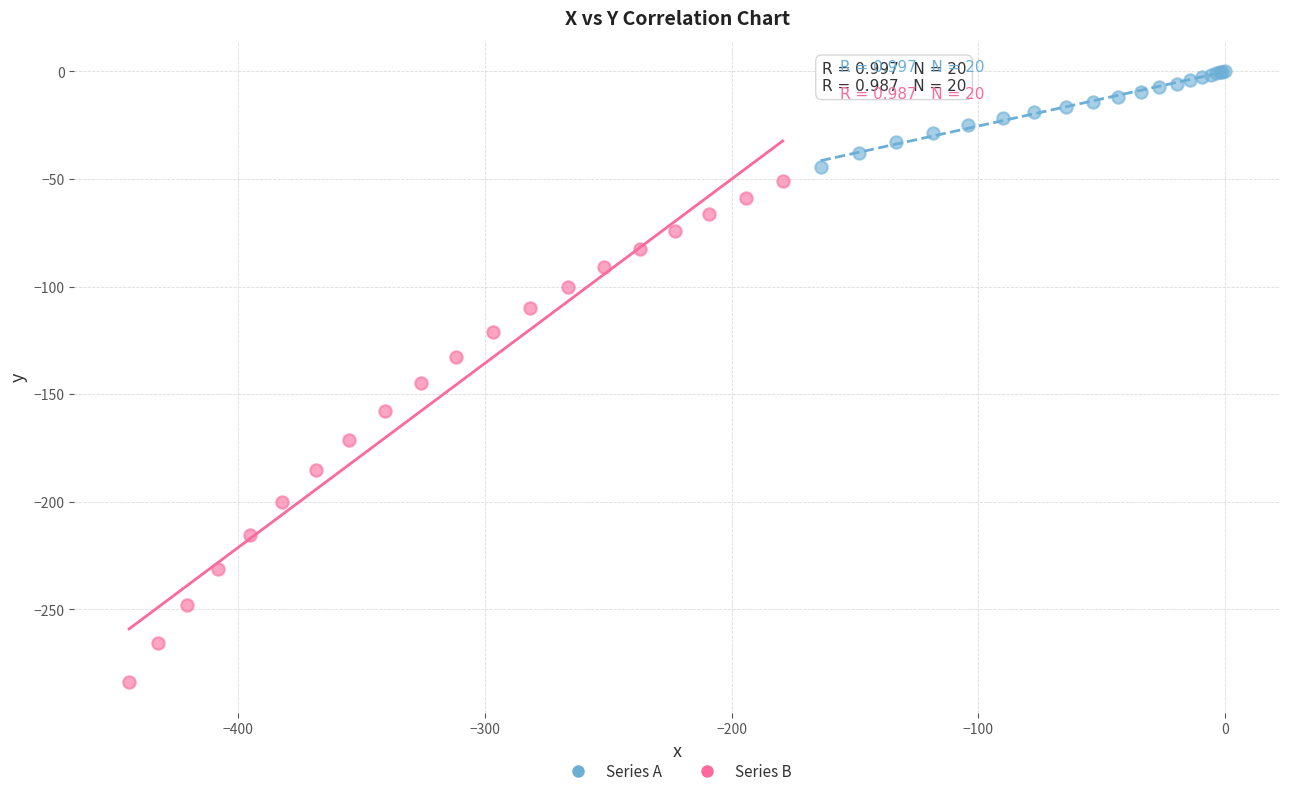

Which series reaches the minimum Y coordinate?

Series B